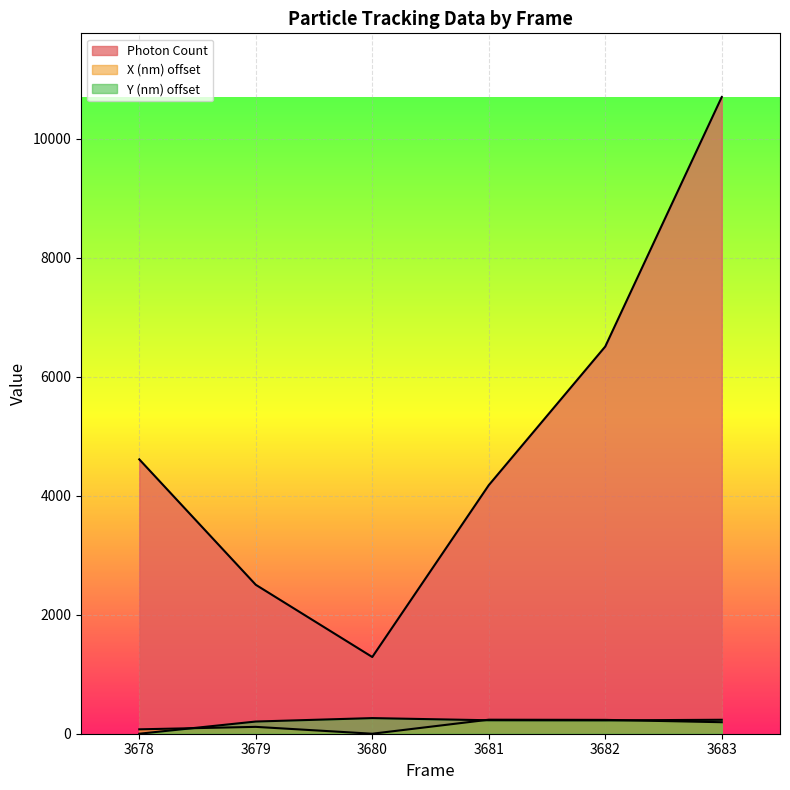

Does the chart display data point markers on the line(s)?

No